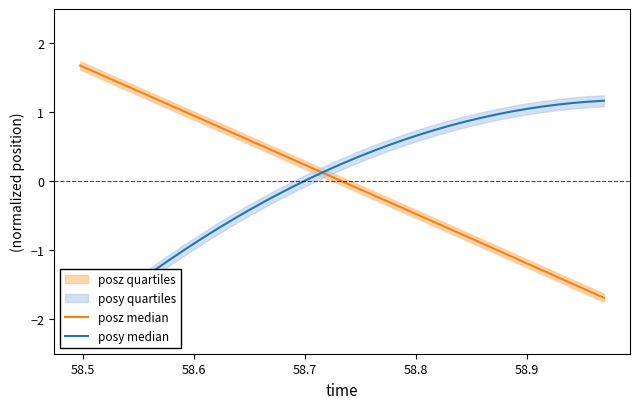

List the series in order of their overall mean, highest first.

posz median, posy median